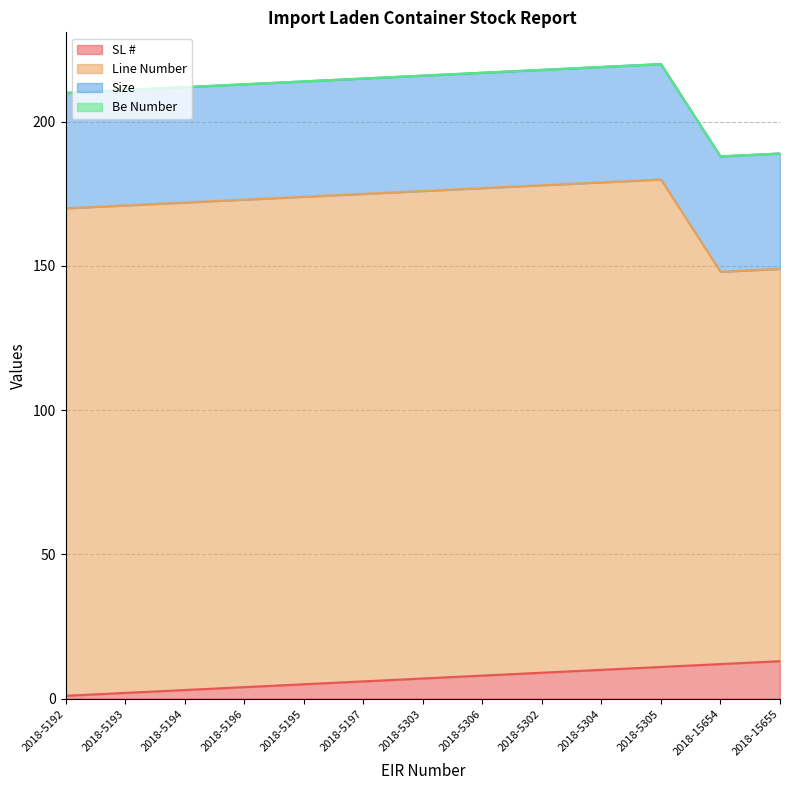

What is the sum of the Line Number values at 2018-5302 and 2018-5193?

338